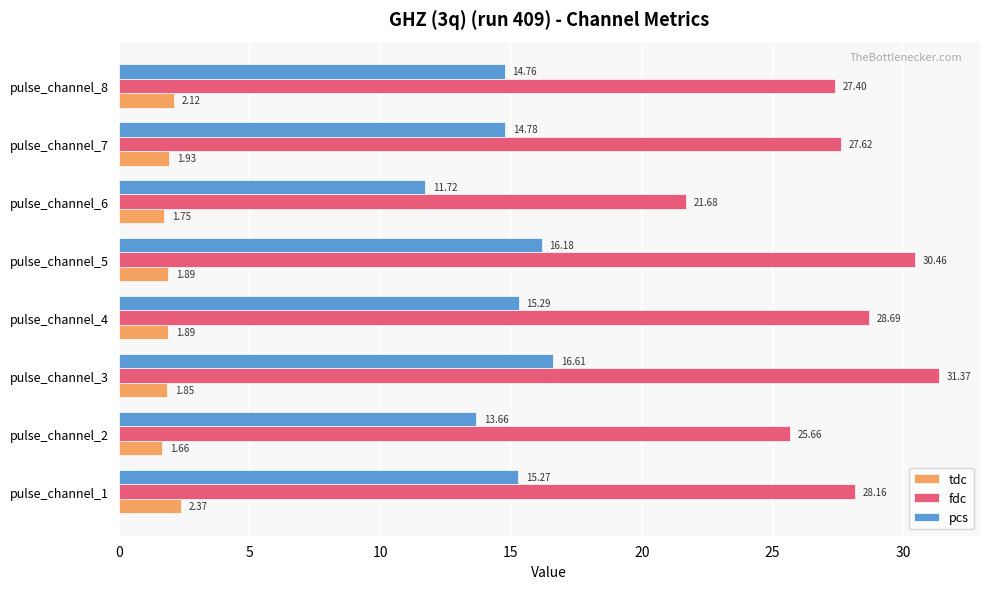

What is the difference between the highest and lowest values at pulse_channel_7?

25.7